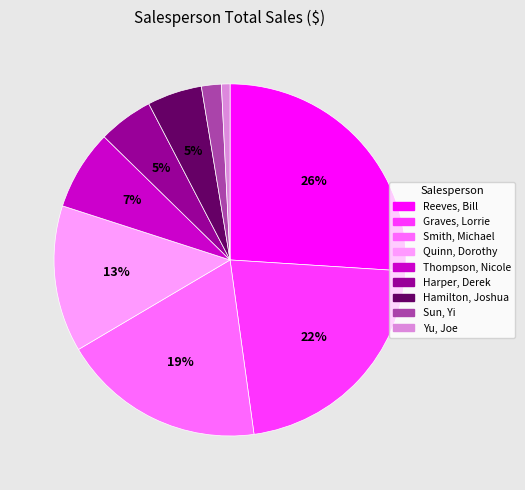

Do Reeves, Bill and Smith, Michael together represent more than half of the pie?

No